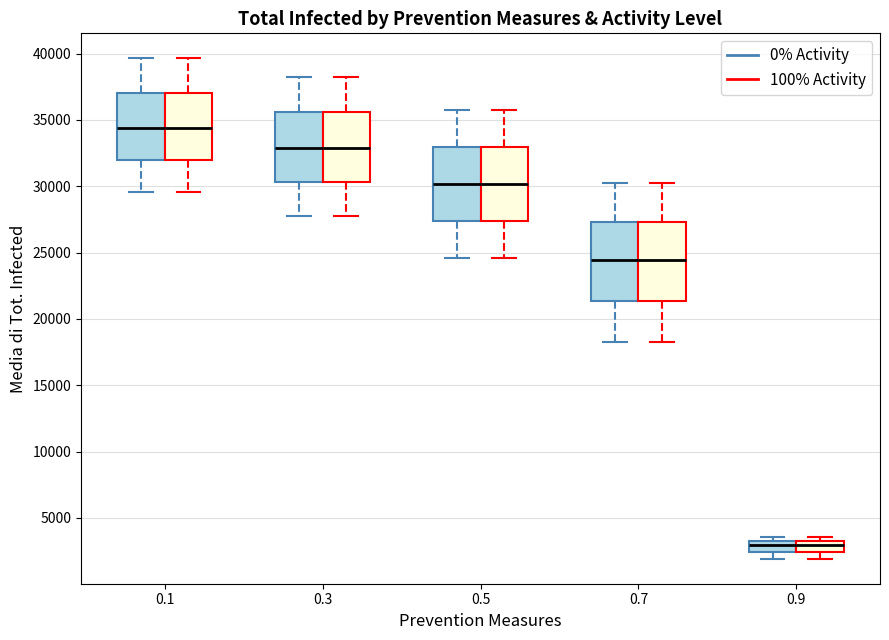

Reading left to right, read every box against the y-axis: the position of its median line, the range the box covers, and the ends of its whiskers. The values are not printed on the chart, so give them approximately, as read against the axis.

0.1 (0% Activity): median 34500, box 32000 to 37000, whiskers 29500 to 39500
0.1 (100% Activity): median 34500, box 32000 to 37000, whiskers 29500 to 39500
0.3 (0% Activity): median 33000, box 30500 to 35500, whiskers 28000 to 38000
0.3 (100% Activity): median 33000, box 30500 to 35500, whiskers 28000 to 38000
0.5 (0% Activity): median 30000, box 27500 to 33000, whiskers 24500 to 35500
0.5 (100% Activity): median 30000, box 27500 to 33000, whiskers 24500 to 35500
0.7 (0% Activity): median 24500, box 21500 to 27500, whiskers 18500 to 30500
0.7 (100% Activity): median 24500, box 21500 to 27500, whiskers 18500 to 30500
0.9 (0% Activity): median 3000 (inside the box), box 2500 to 3000, whiskers 2000 to 3500
0.9 (100% Activity): median 3000 (inside the box), box 2500 to 3000, whiskers 2000 to 3500